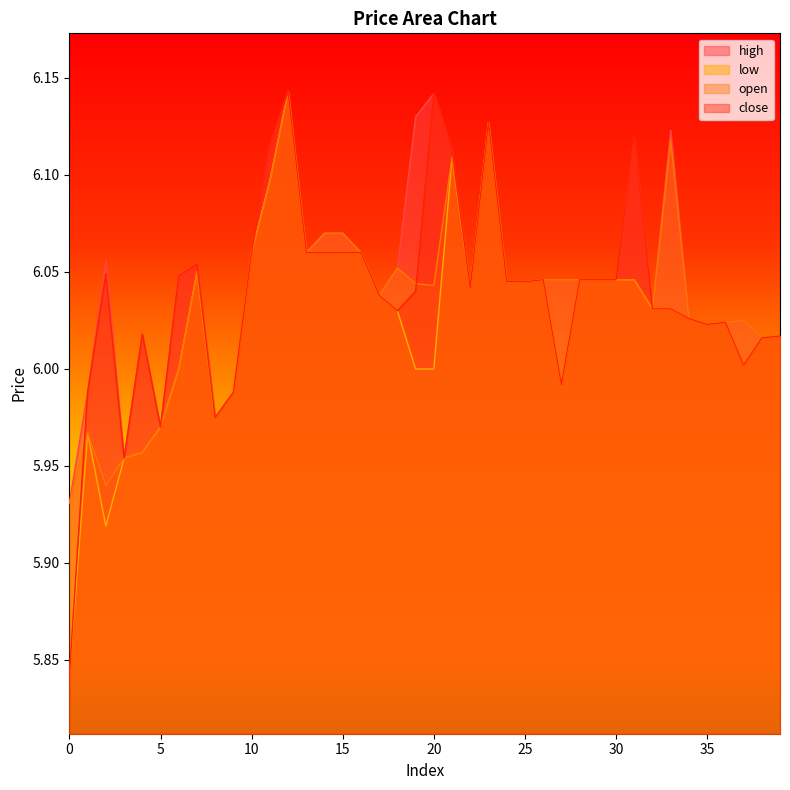

What value does the close series have at 15?

6.1